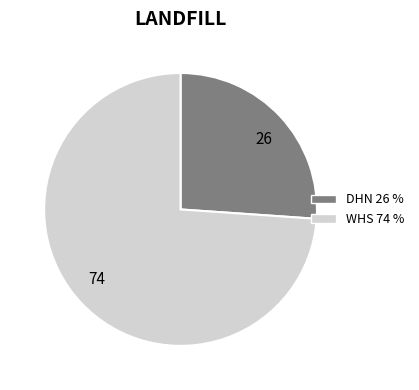

Which slice represents more than half of the pie?

WHS